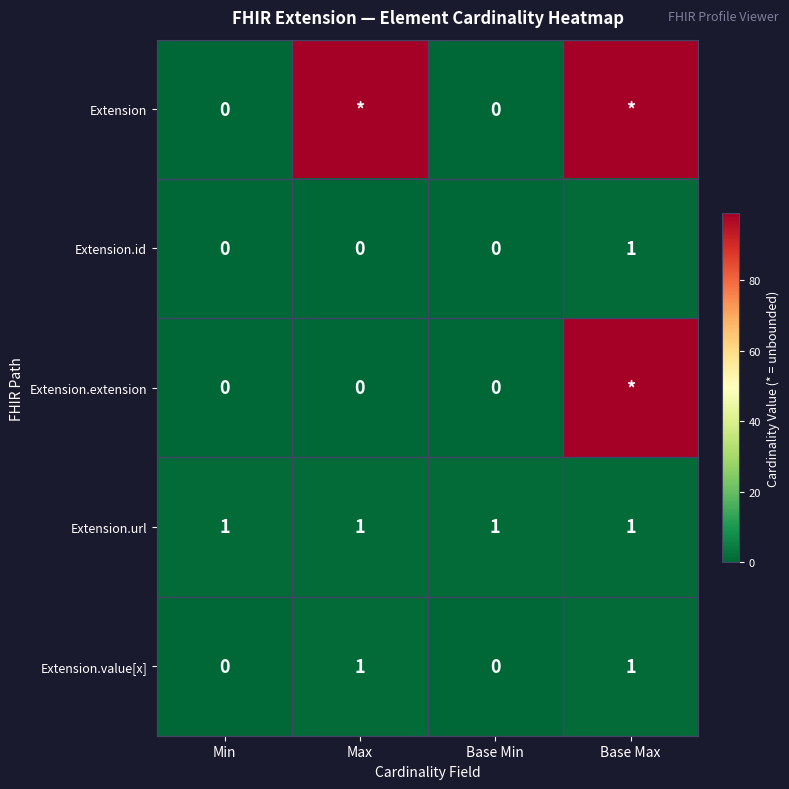

What is the spread (max minus min) of values at Max?

99